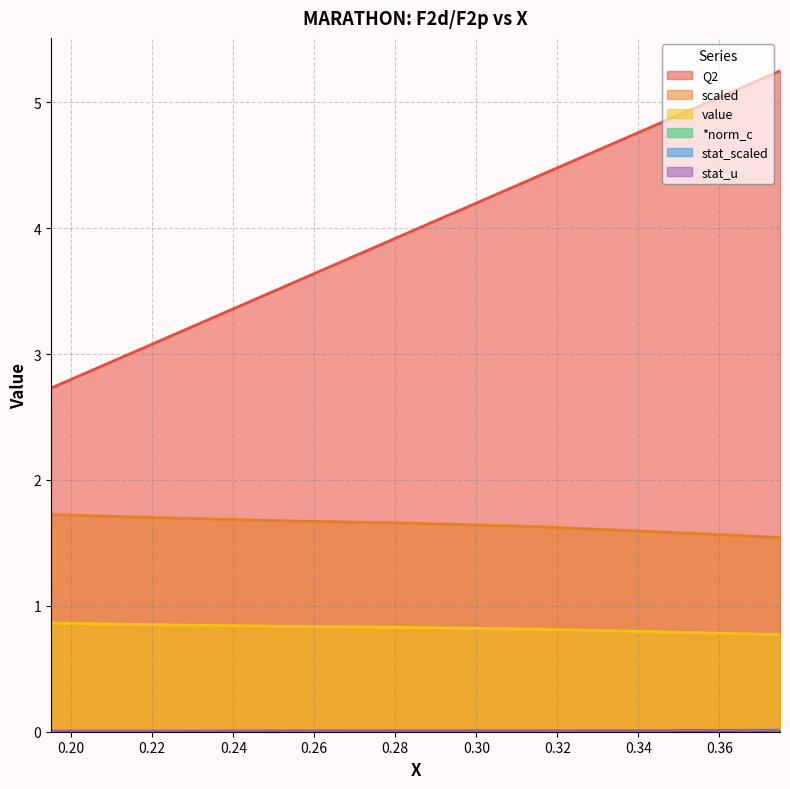

Rank the categories by value value from highest to lowest.

0.195, 0.225, 0.255, 0.285, 0.315, 0.345, 0.375